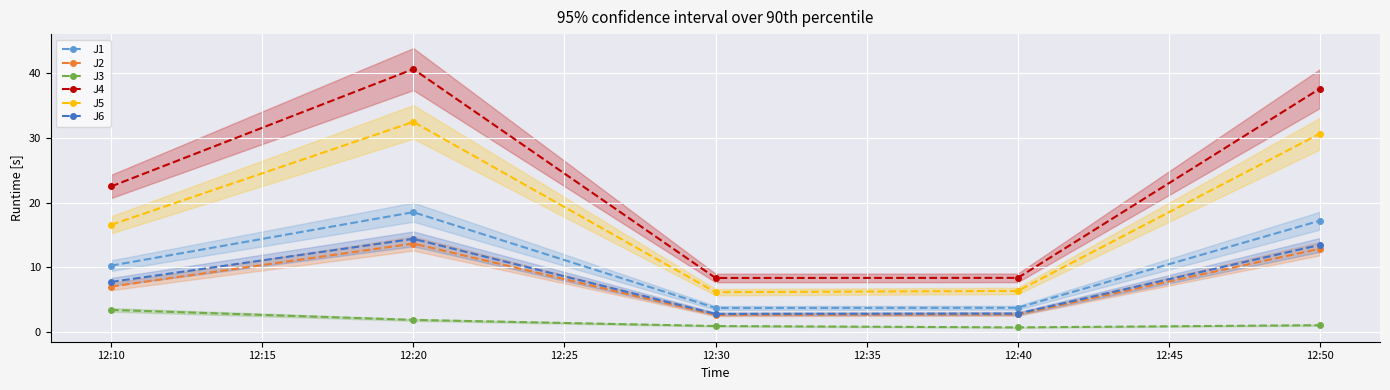

What is the difference between the second highest and minimum values in the J1_line series?

13.5